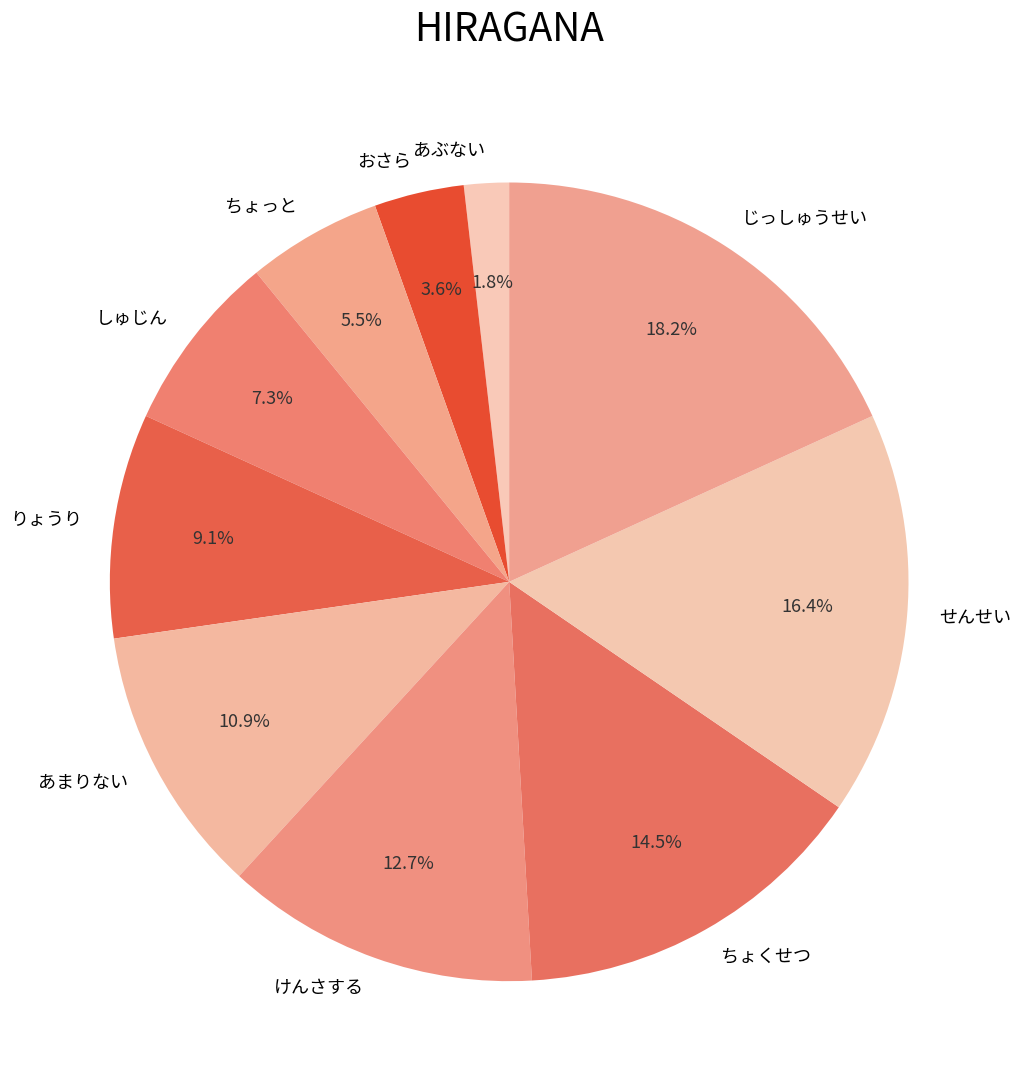

To the nearest percent, what percentage of the pie is しゅじん?

7%